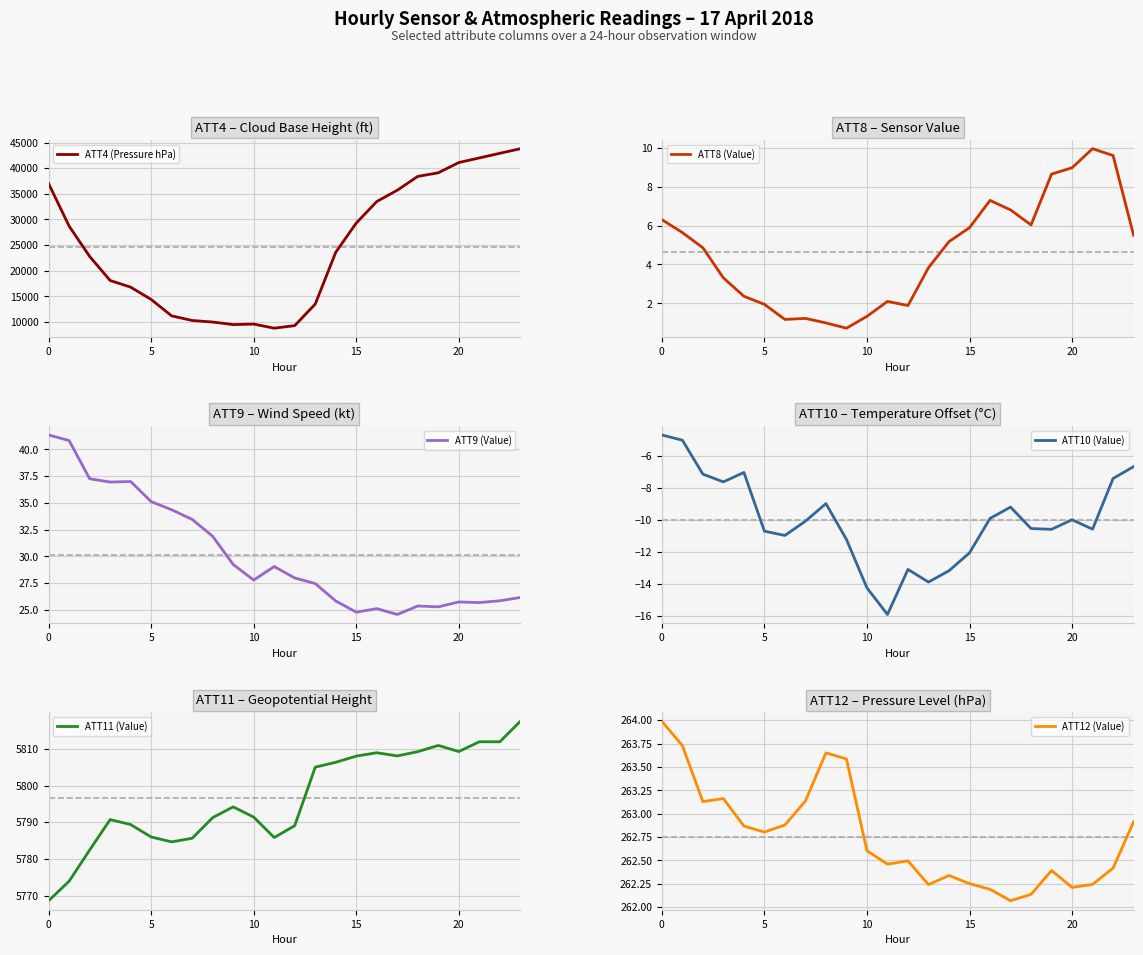

Is the value of ATT9 (Value) at 15 greater than the value of ATT11 (Value) at 10?

No